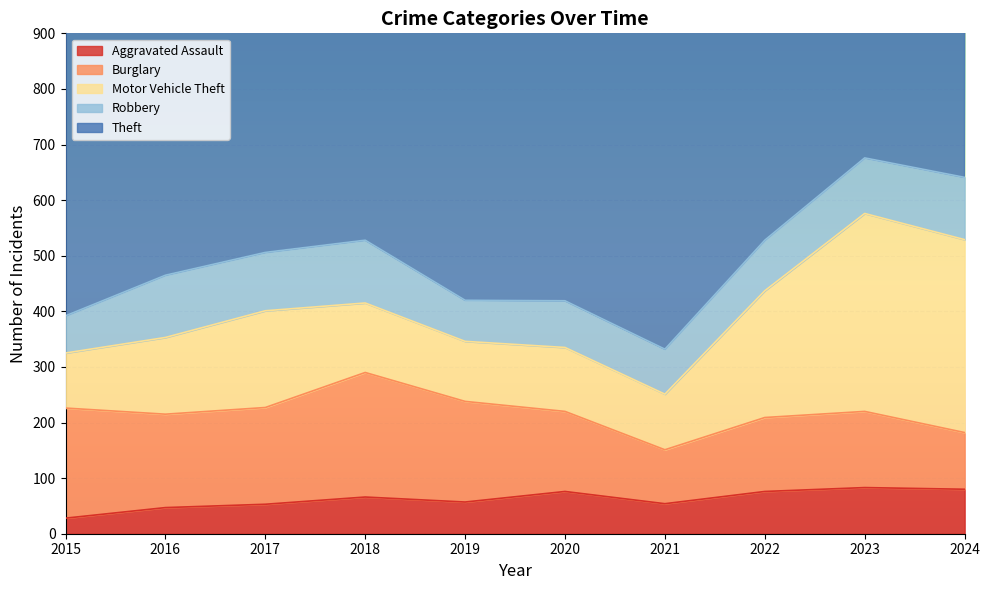

How many interior local peaks does the Theft series have?

3